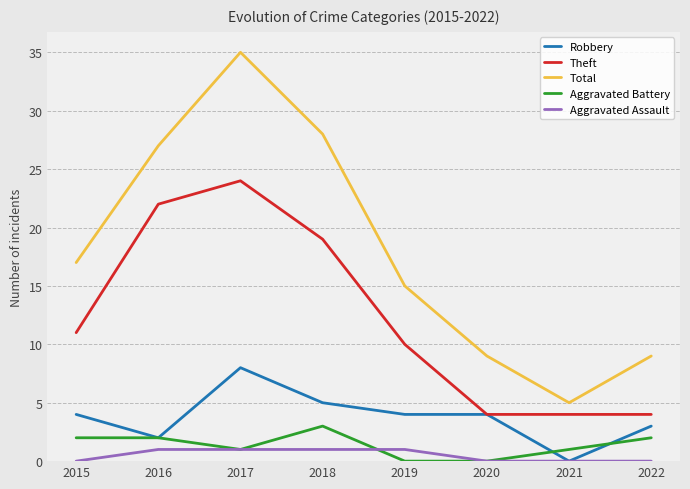

Is it true that Total equals 35 at 2017?

True